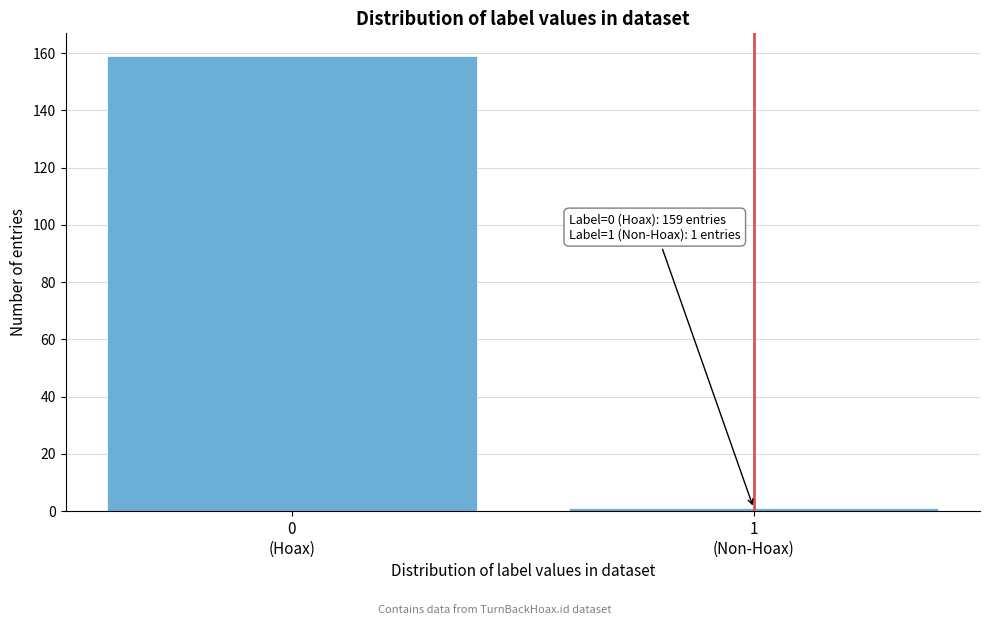

Reading right to left, extract all data points from this chart.

1	159